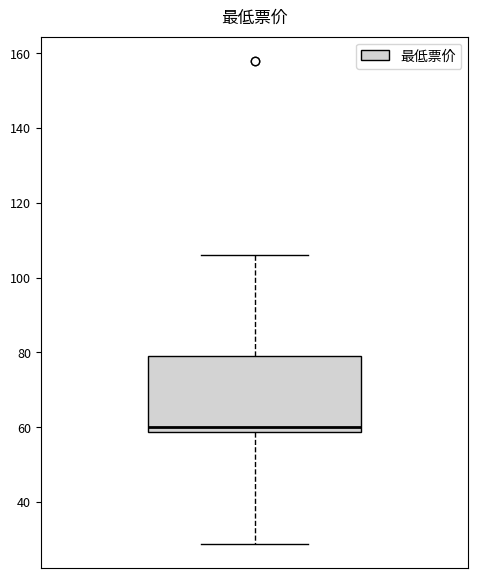

Transcribe this box plot: give where the median line is, the range the box spans, and where the two whiskers end, as read against the y-axis. The values are not printed on the chart, so give them approximately, as read against the axis.

median 60, box 58 to 80, whiskers 28 to 106